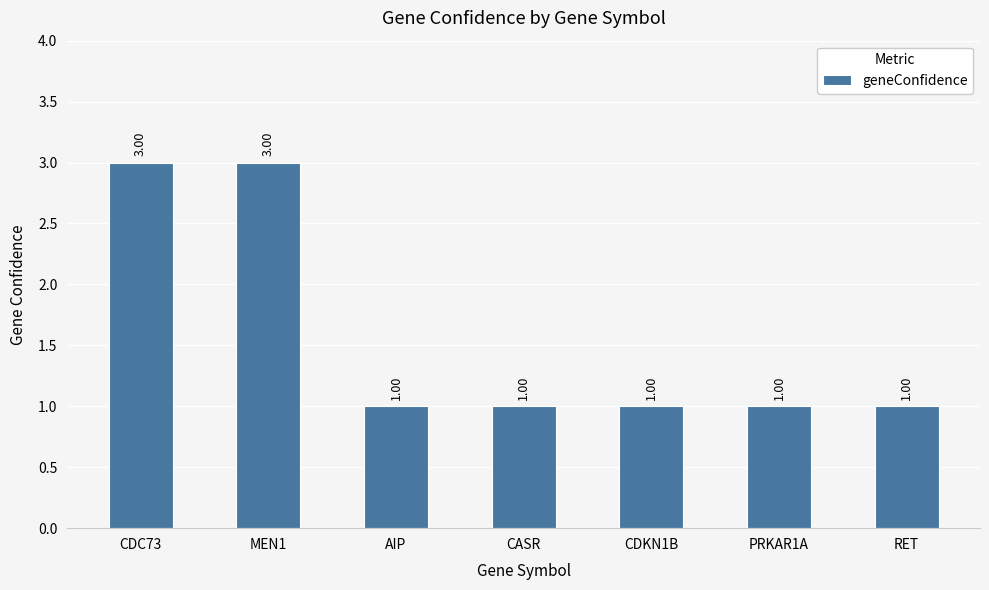

True or false: the data shows 3 at CDC73.

True